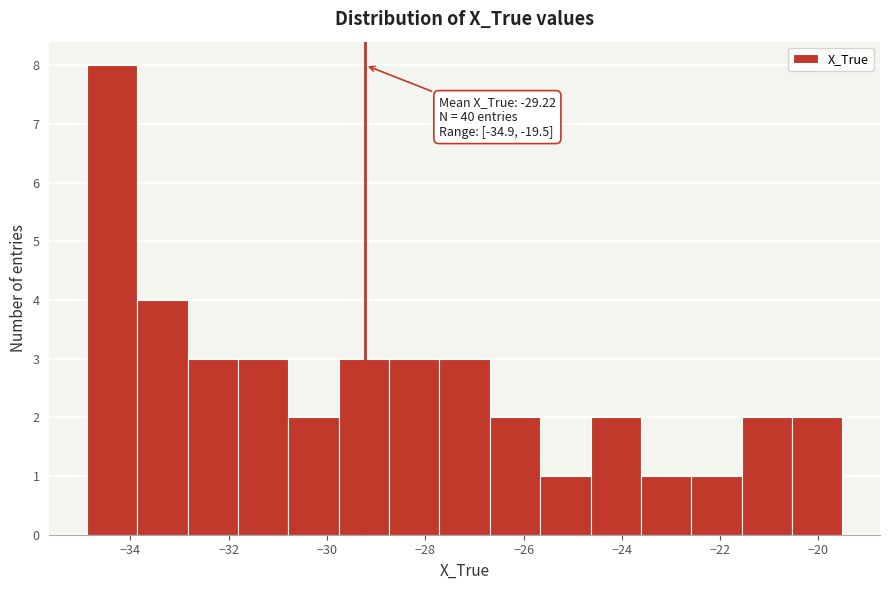

Over which range of the x-axis is the bar tallest?

-34.8 to -33.8